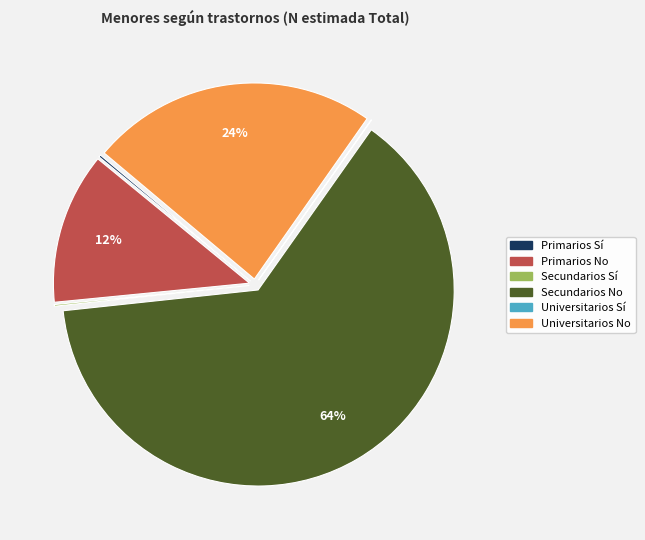

Is there a majority slice in this chart?

Yes